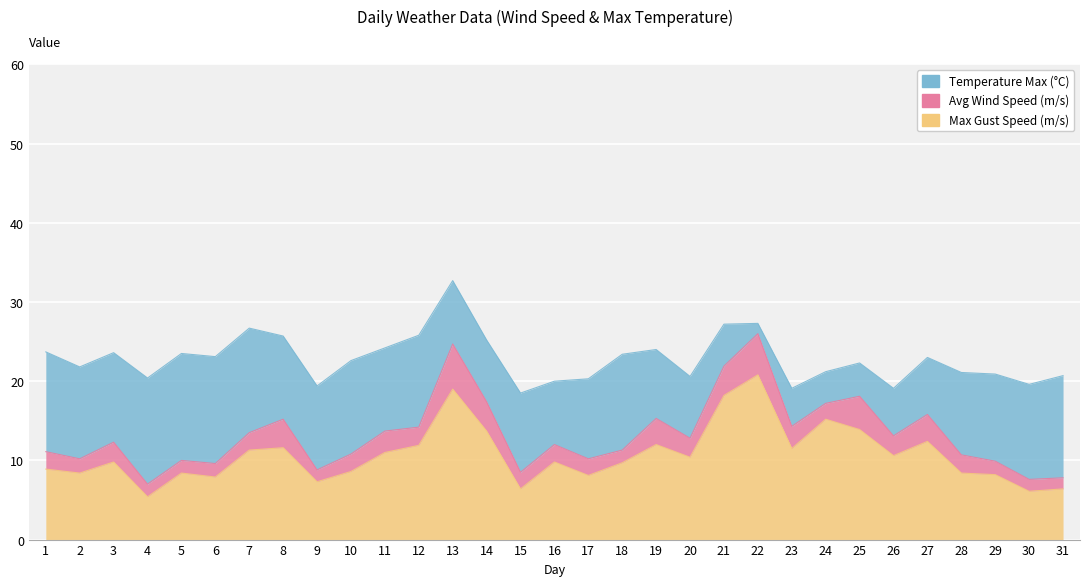

True or false: Max Gust Speed (m/s) and Avg Wind Speed (m/s) intersect in this chart.

False